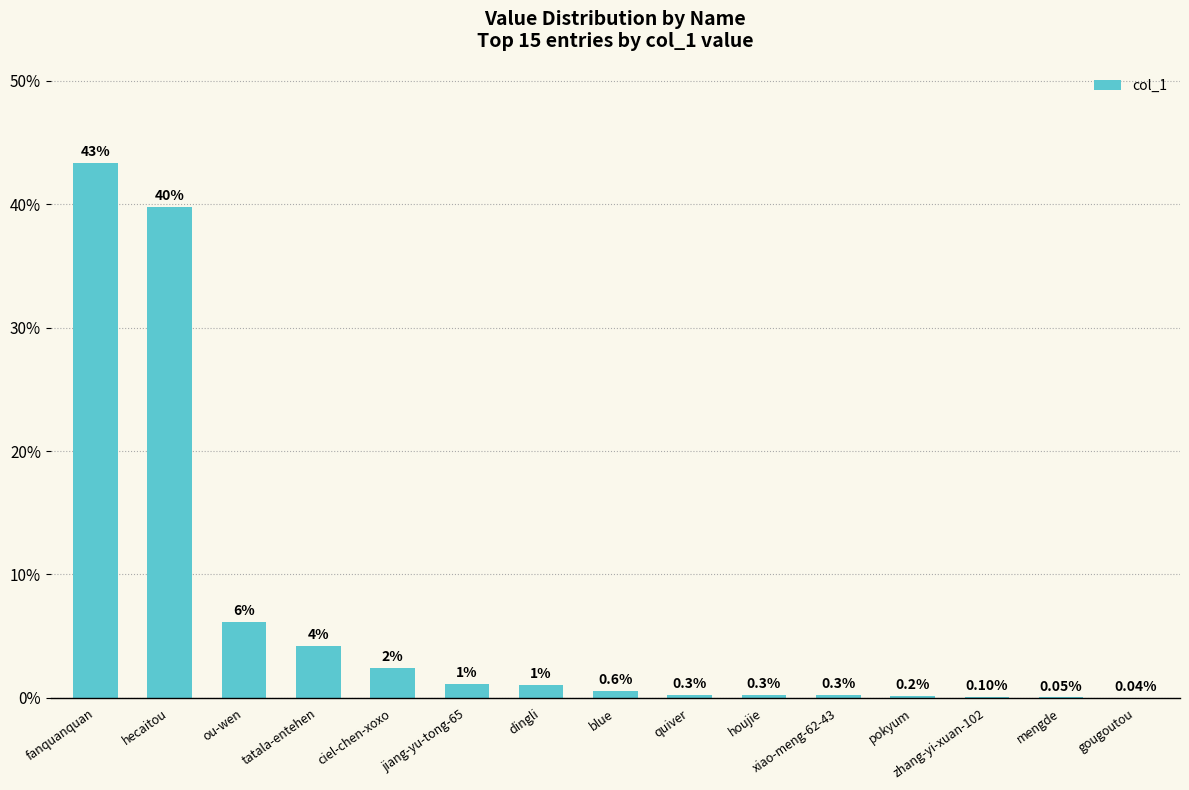

How many series are shown in this chart?

1